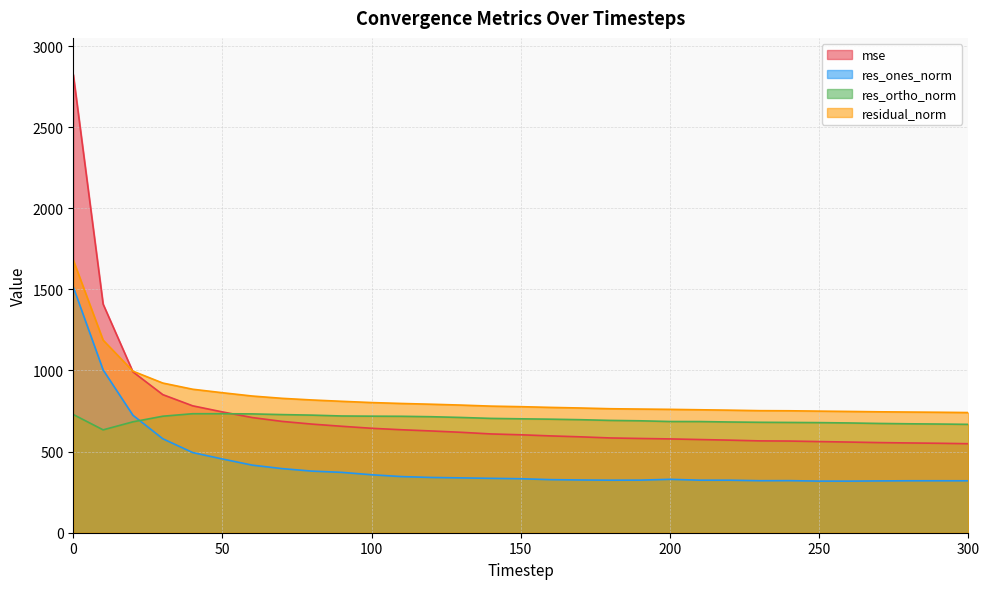

The value of residual_norm at 270 is 745.4. True or false?

True